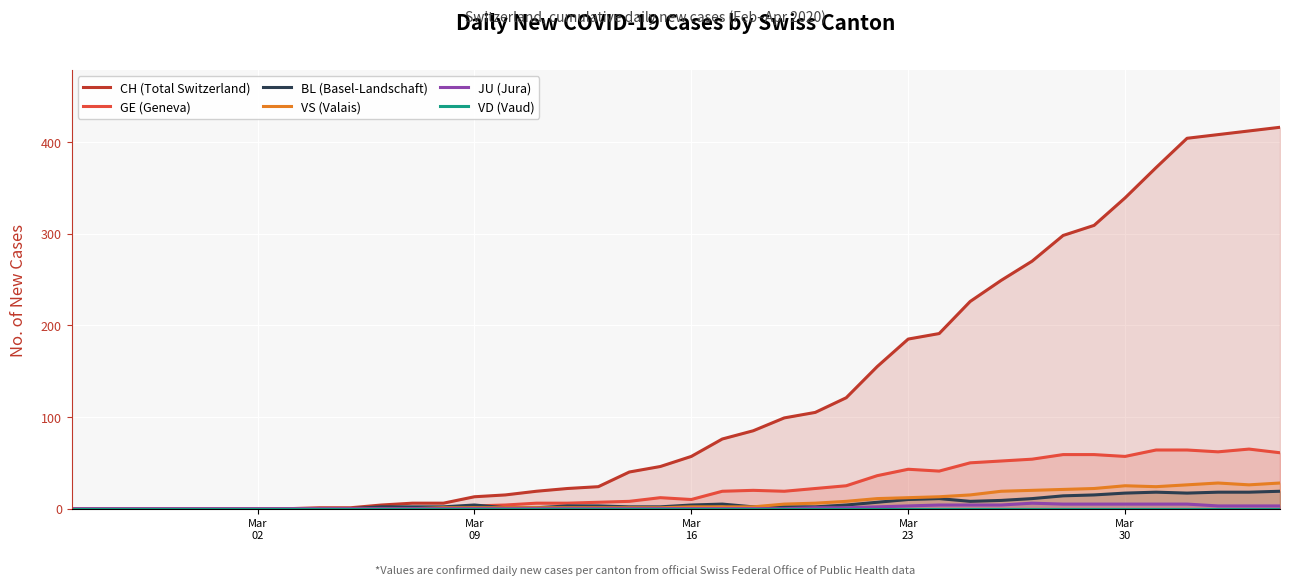

What is the maximum value for GE (Geneva)?

65